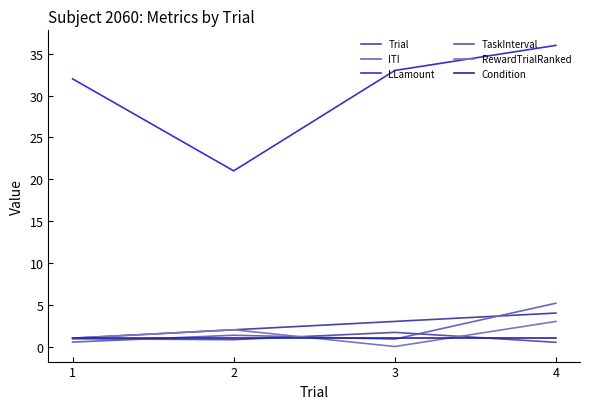

How many interior local valleys does the TaskInterval series have?

1